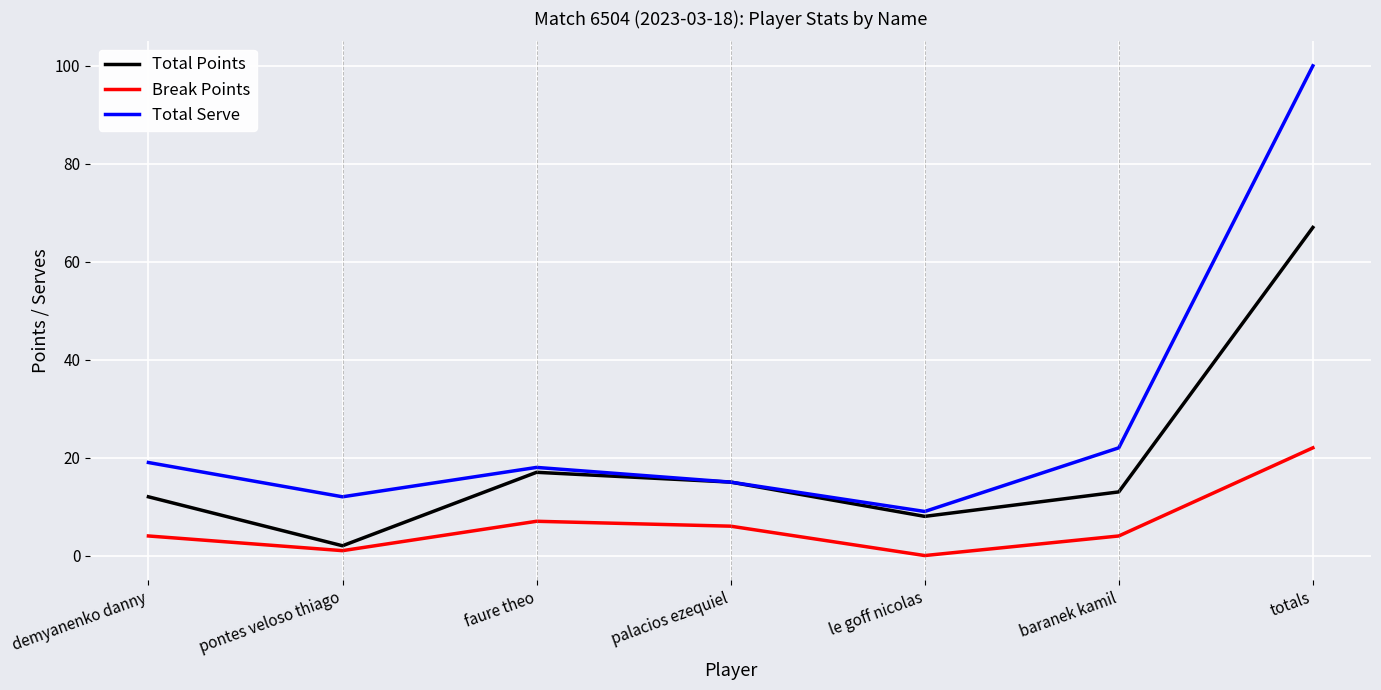

Read the Total Serve value at demyanenko danny.

19